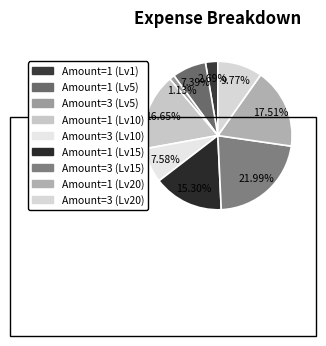

How many slices are in this pie chart?

9